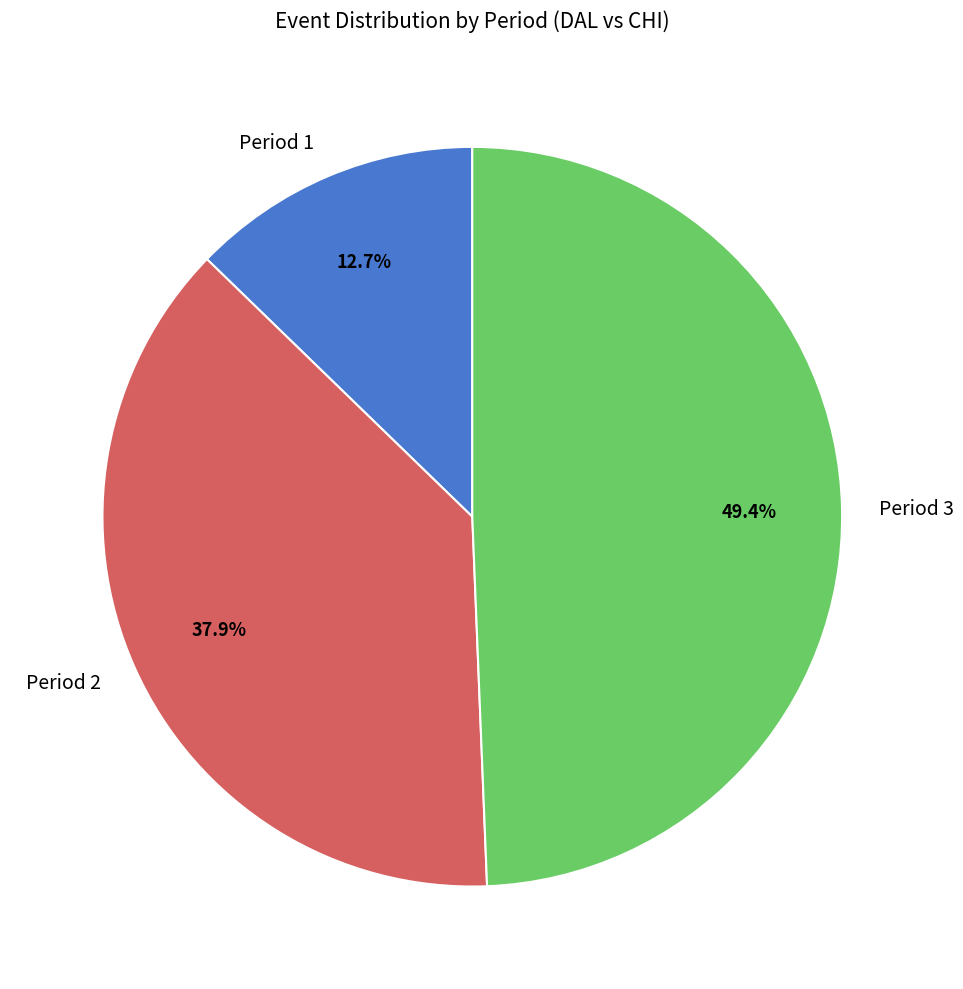

What is the ratio of the value at Period 2 to the value at Period 1?

3.0